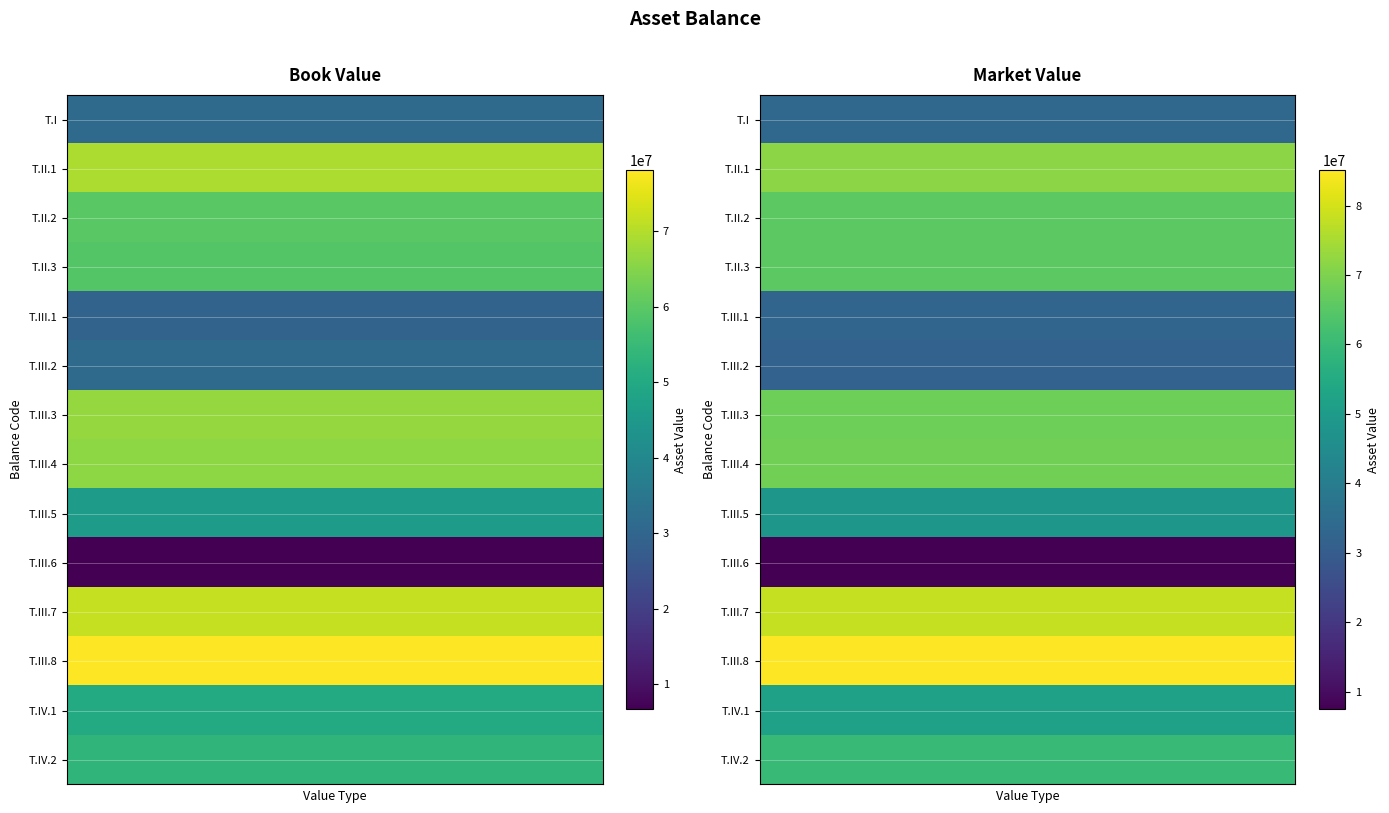

At which label is Market_value closest to 46286107?

T.III.5